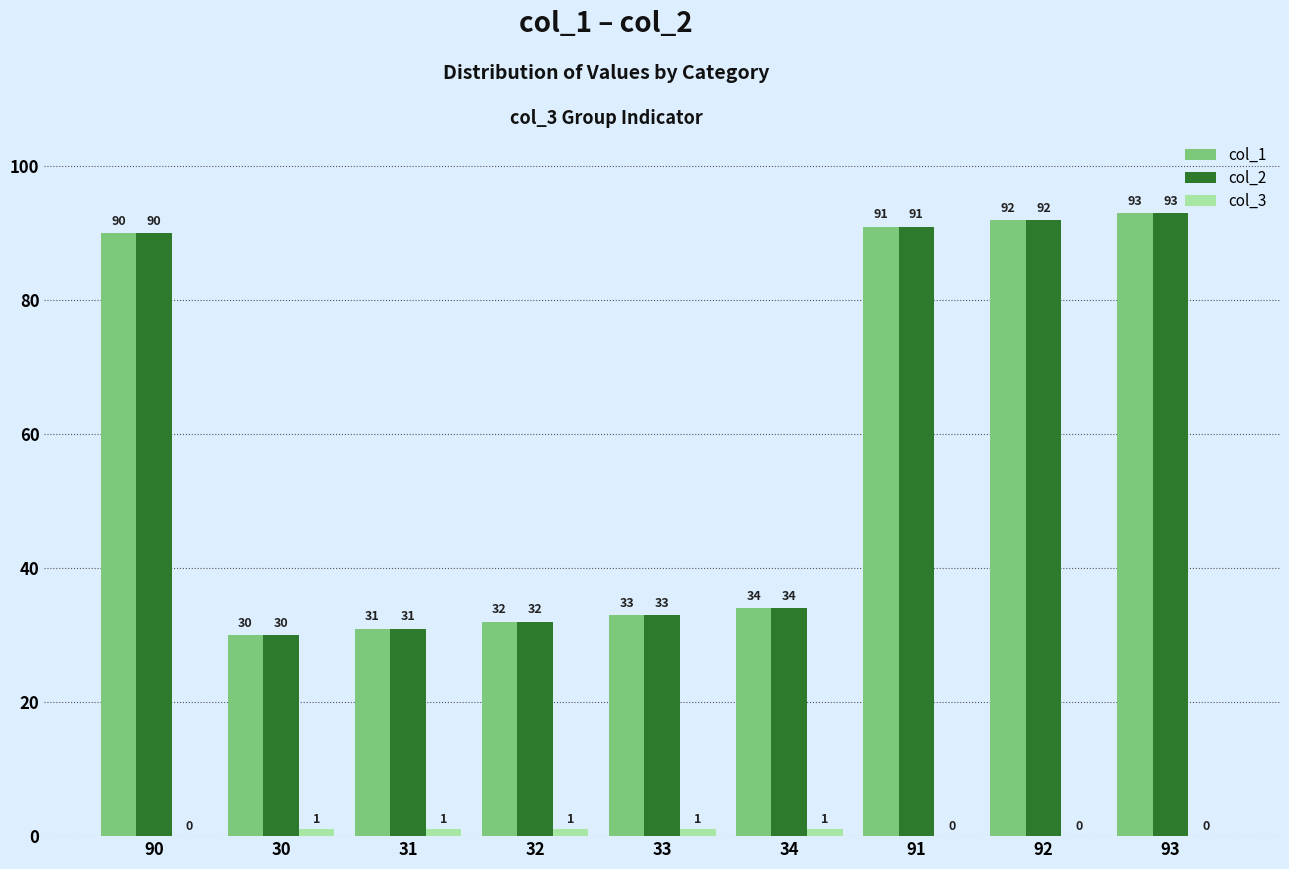

At which label is col_1 closest to 61?

34